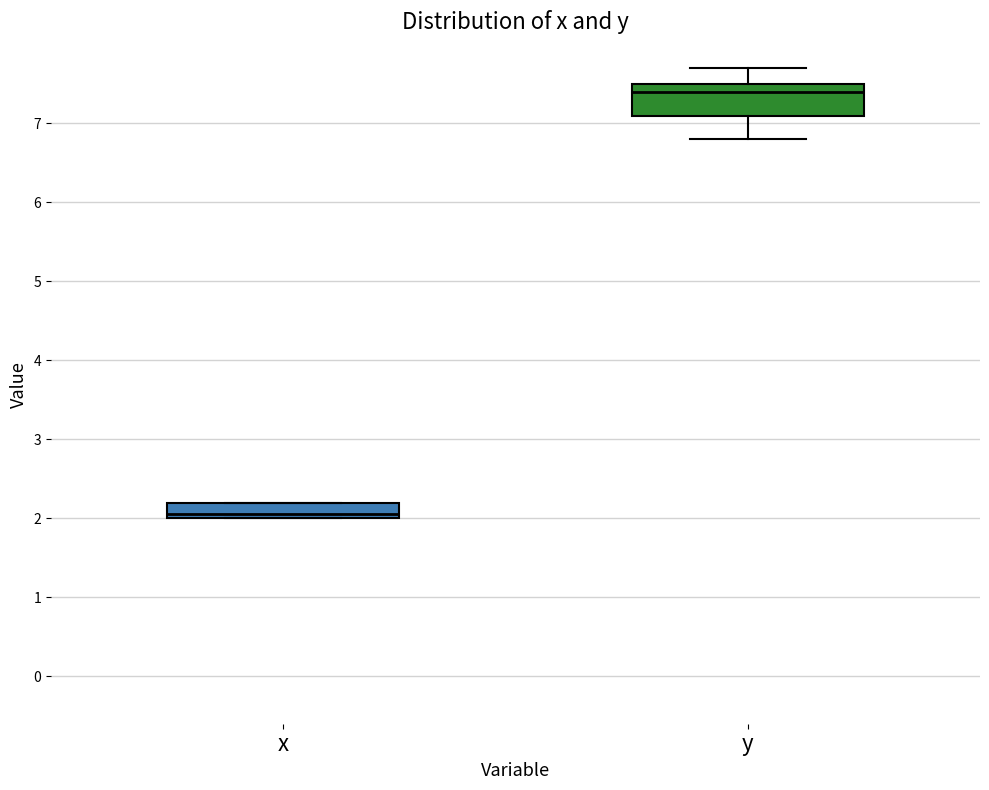

Where is the lower edge of the box for y on the y-axis? The values are not printed on the chart, so give them approximately, as read against the axis.

7.1